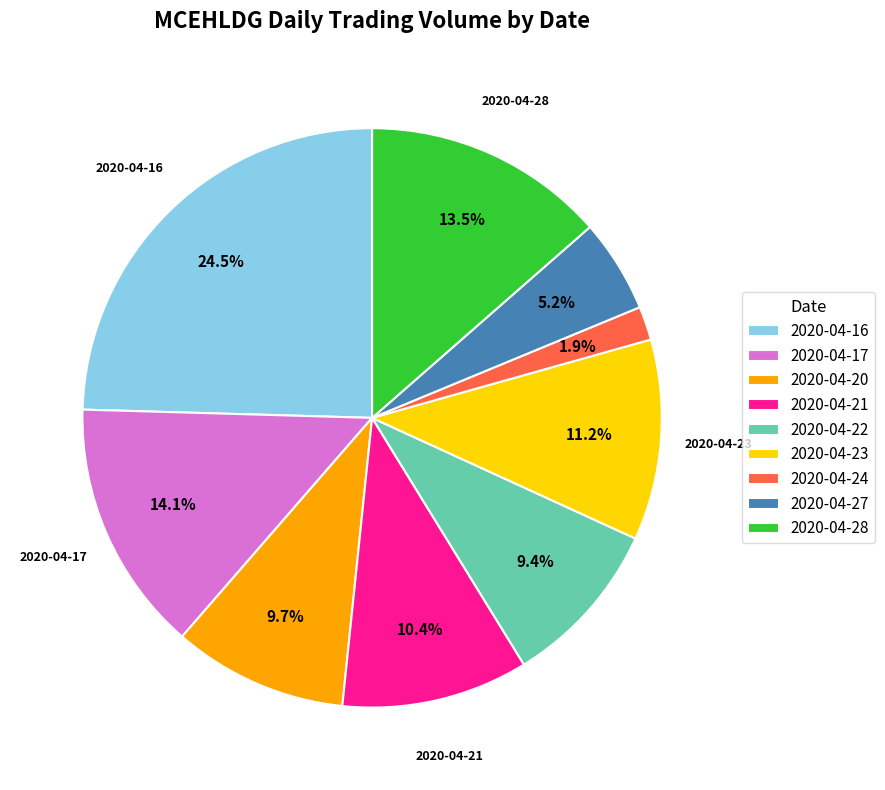

Does 2020-04-28 represent more than half of the total?

No